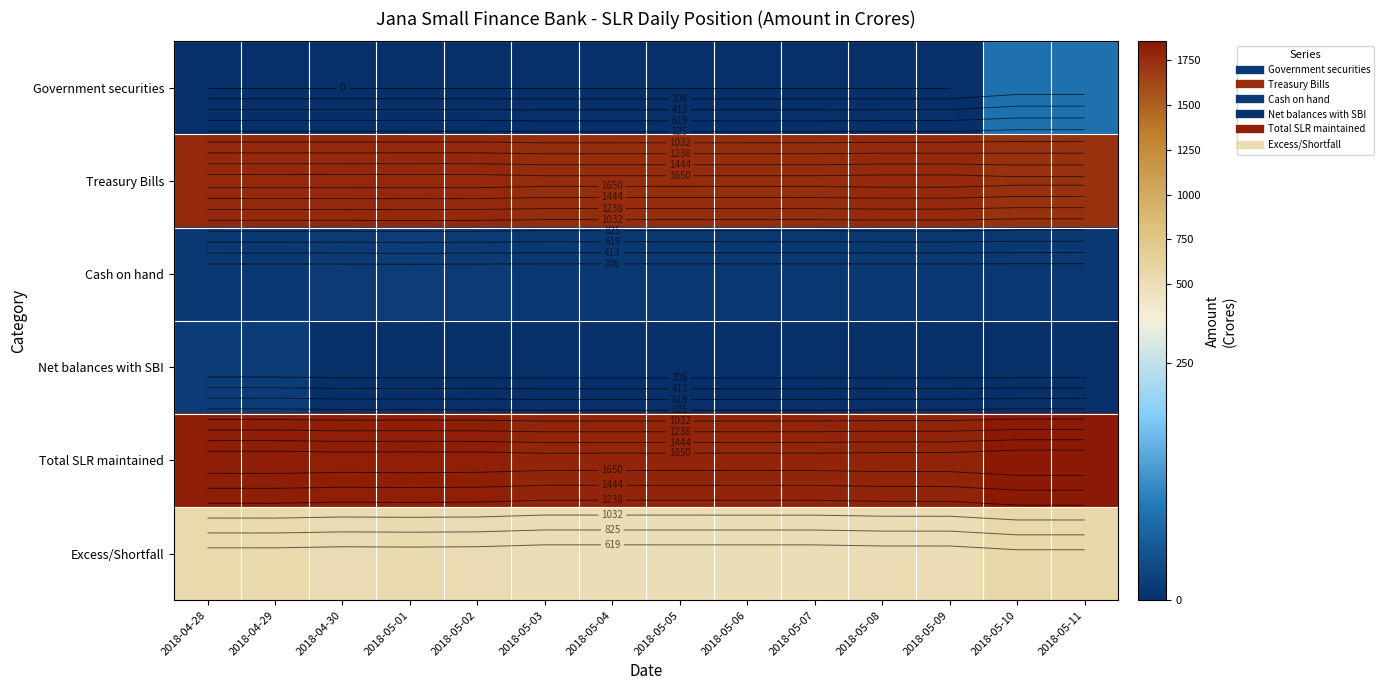

Which label corresponds to the largest value in the chart?

2018-05-11